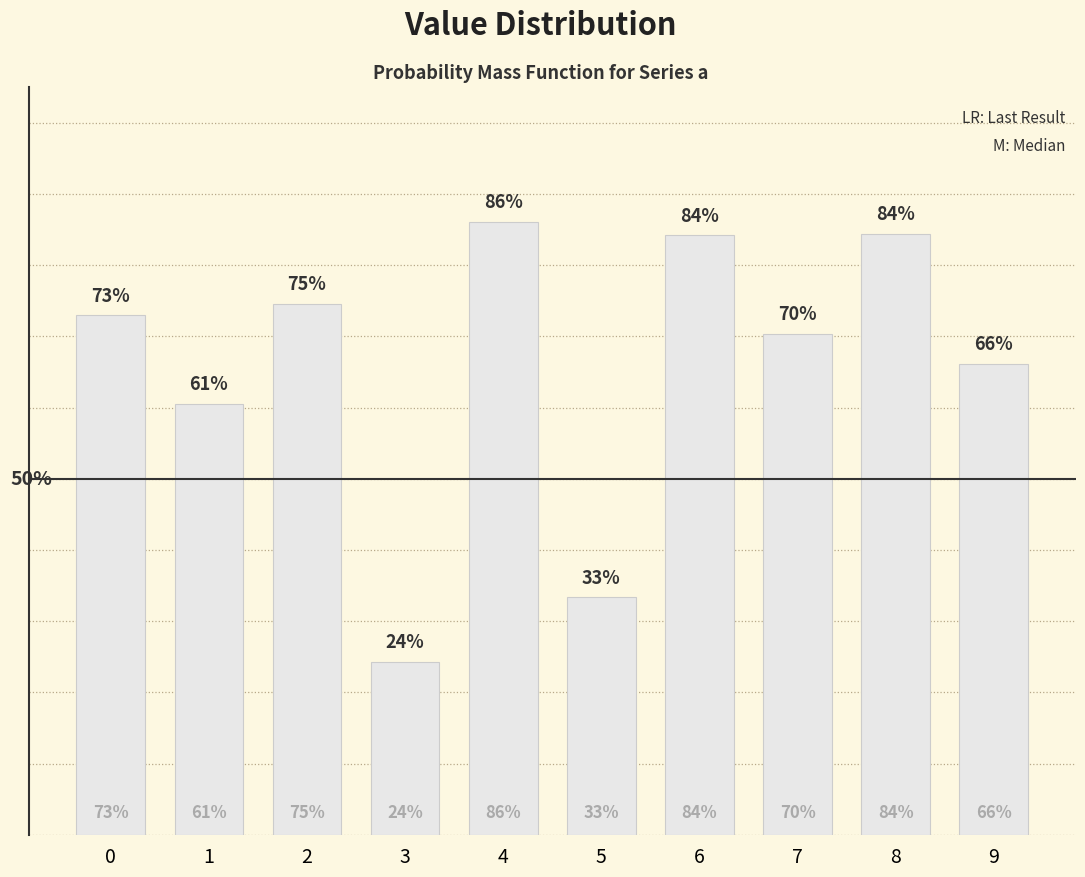

Reading left to right, list all the values displayed in this chart.

0=0.7	1=0.6	2=0.7	3=0.2	4=0.9	5=0.3	6=0.8	7=0.7	8=0.8	9=0.7